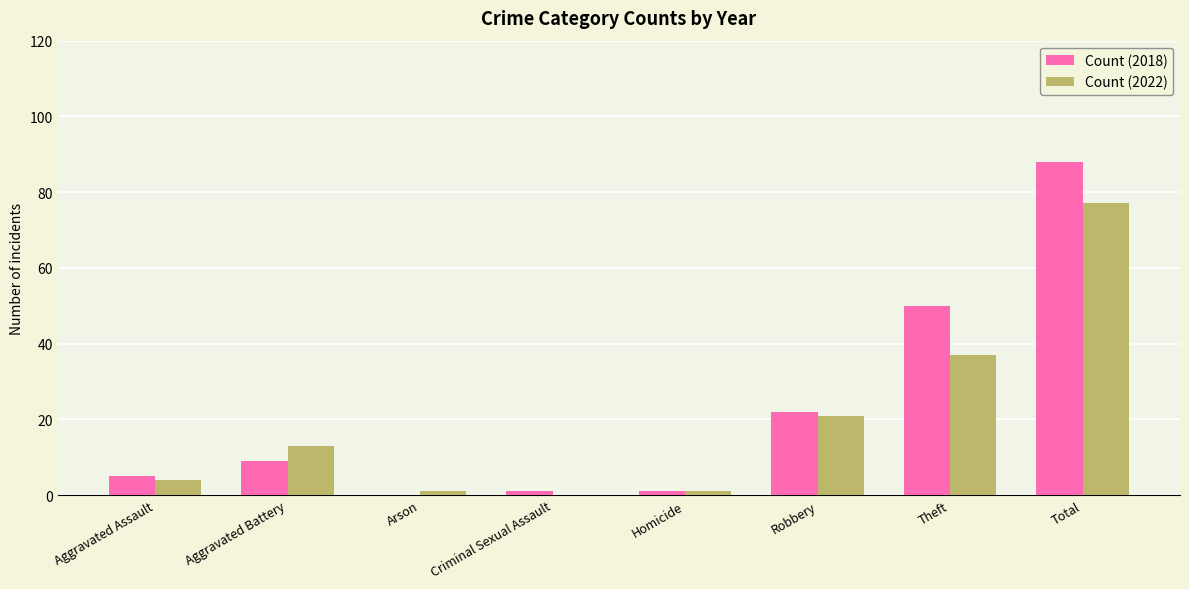

The Count (2022) series shows 37 at Theft. True or false?

True